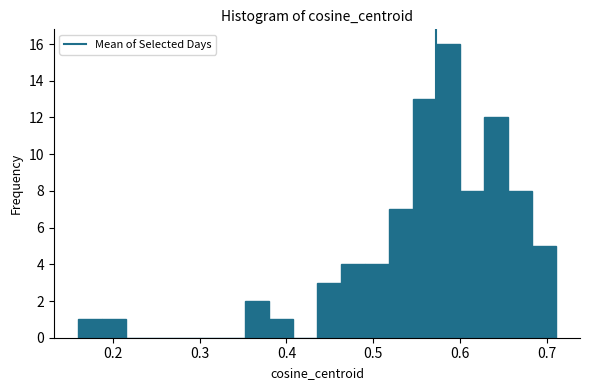

Around what value on the x-axis is the tallest bar? Give the approximate position of its centre, as read against the axis.

0.59